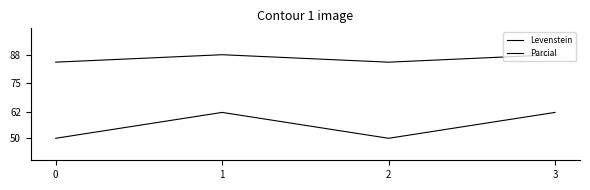

Count the Parcial values in the range 84 to 88.

4